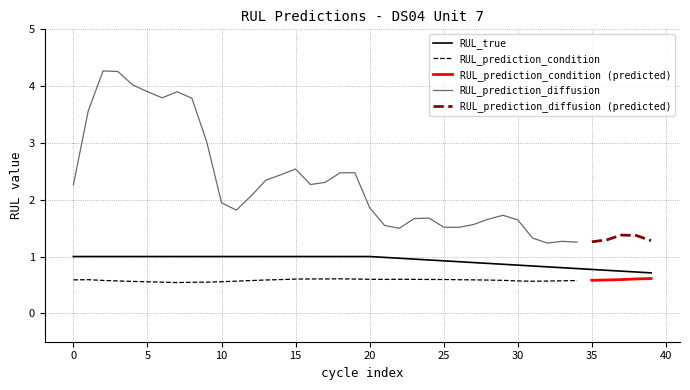

Is it true that RUL_prediction_diffusion equals 0.6 at 38?

False